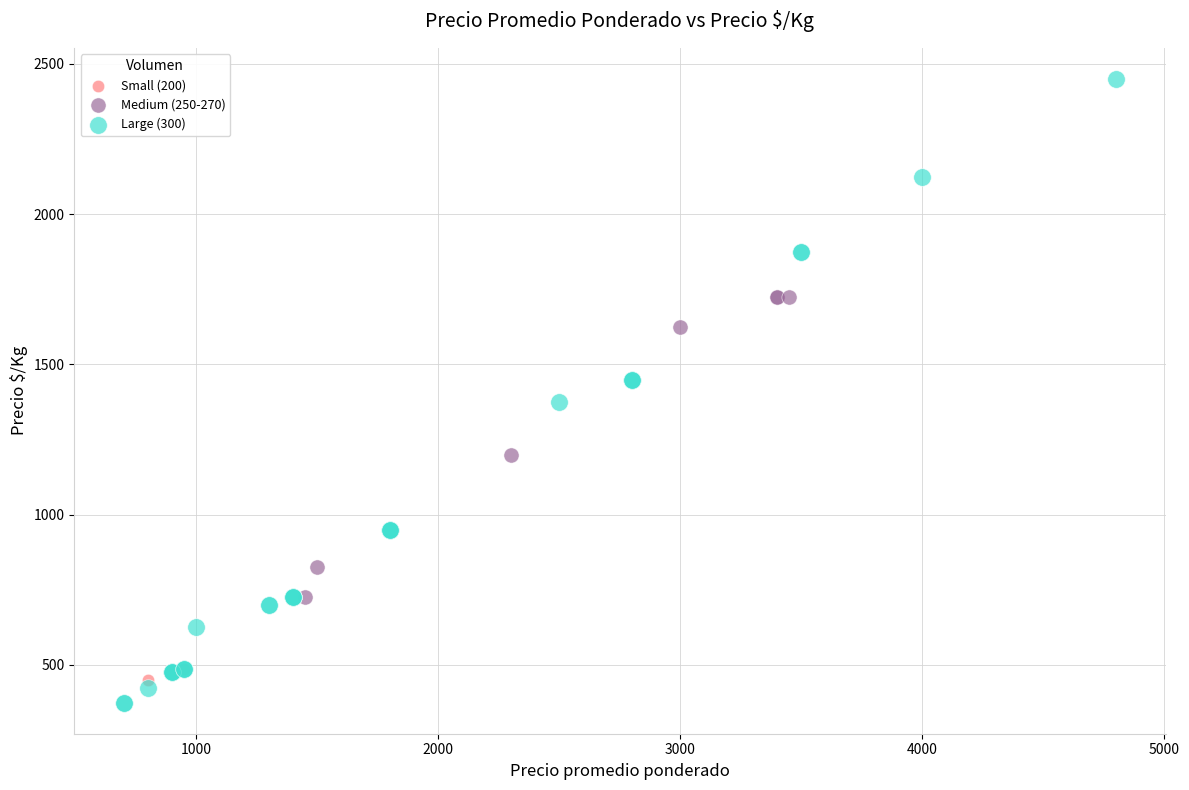

Which series has the largest Y range (max minus min)?

Large (300)